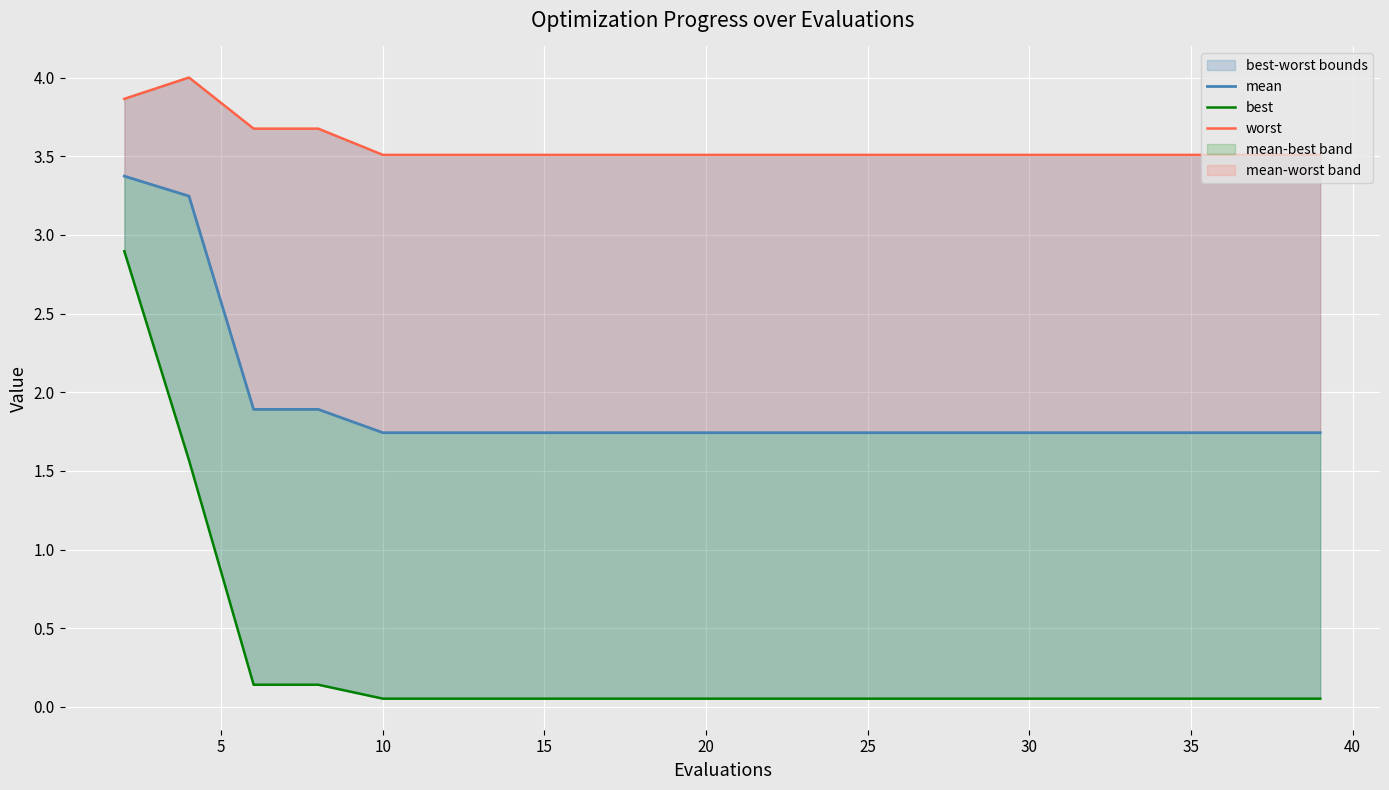

Reading left to right, transcribe all the data shown in this chart.

mean: 3.4	3.2	1.9	1.9	1.7	1.7	1.7	1.7	1.7	1.7	1.7	1.7	1.7	1.7	1.7	1.7	1.7	1.7	1.7	1.7
best: 2.9	1.6	0.1	0.1	0.1	0.1	0.1	0.1	0.1	0.1	0.1	0.1	0.1	0.1	0.1	0.1	0.1	0.1	0.1	0.1
worst: 3.9	4.0	3.7	3.7	3.5	3.5	3.5	3.5	3.5	3.5	3.5	3.5	3.5	3.5	3.5	3.5	3.5	3.5	3.5	3.5